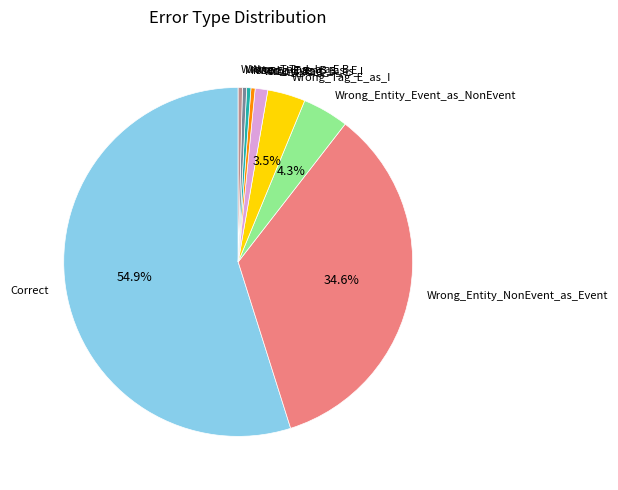

Is Wrong_Tag_E_as_I the majority of the pie?

No